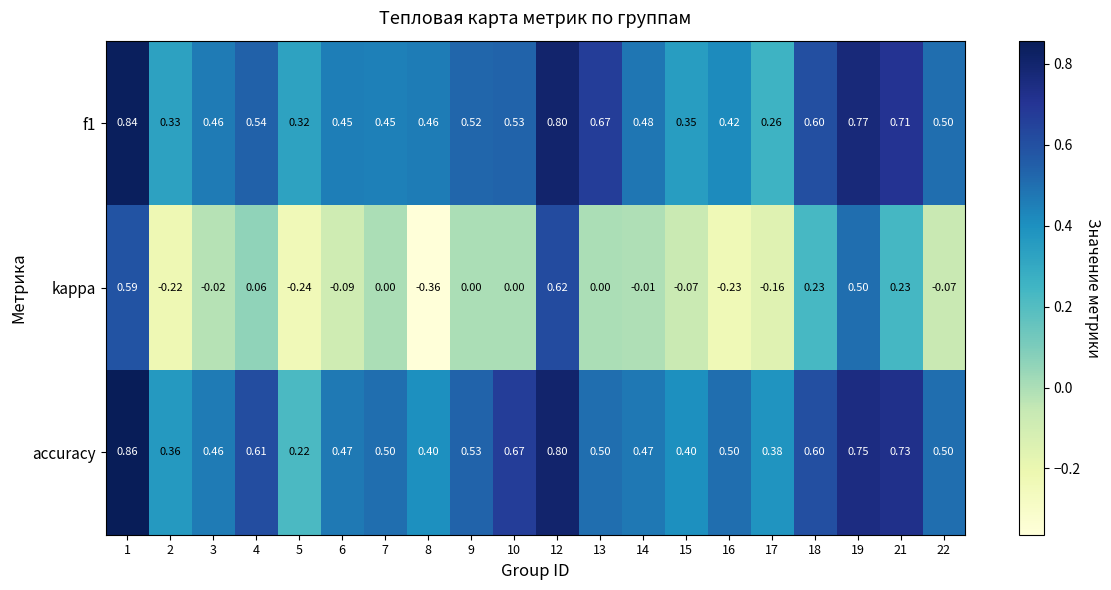

Which series has the largest total across all categories?

accuracy